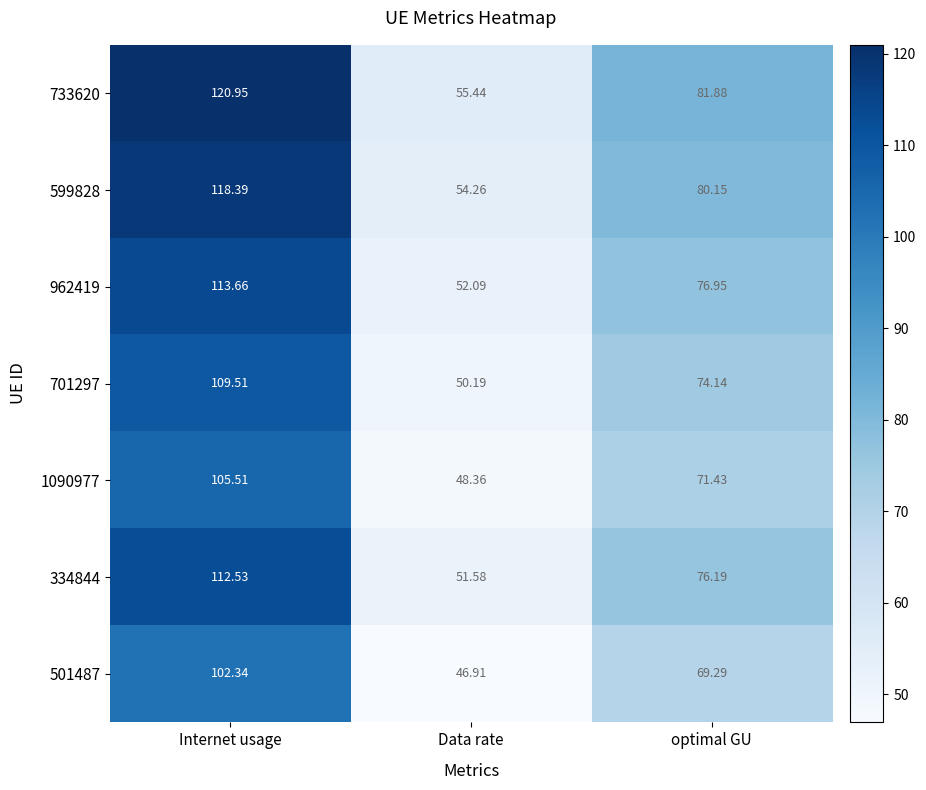

At which category does the chart reach its minimum across all series?

Data rate